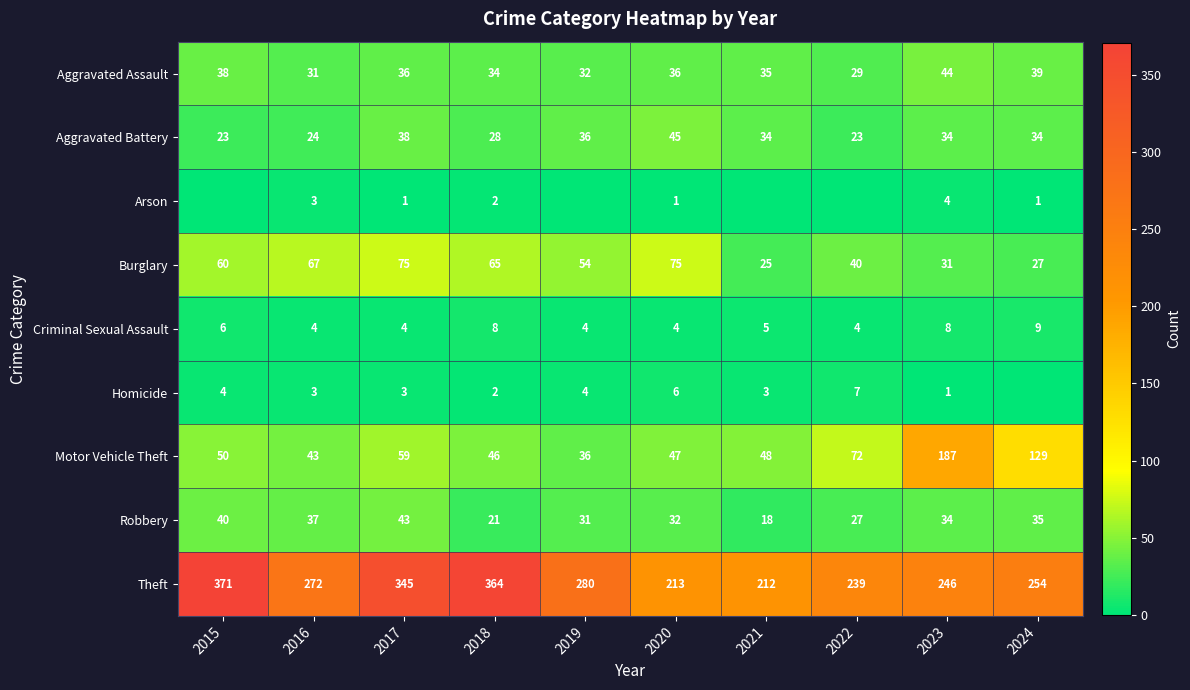

True or false: Motor Vehicle Theft has a value of 129 at 2024.

True